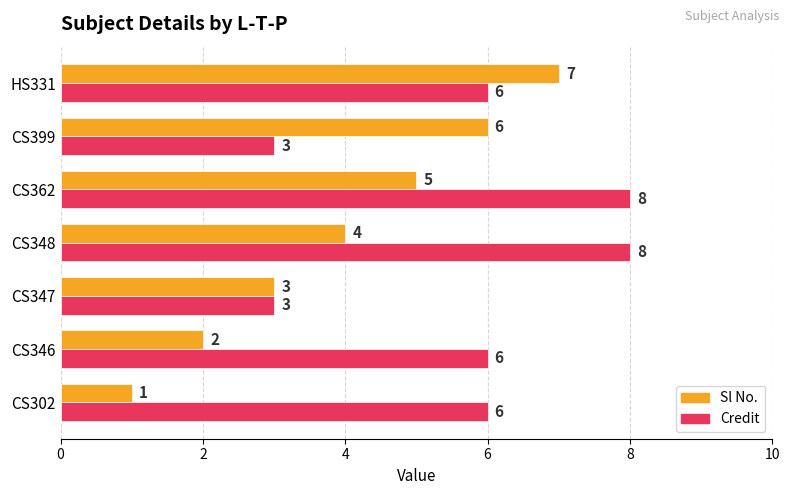

Between CS302 and CS346, which series saw the biggest shift?

Sl No.